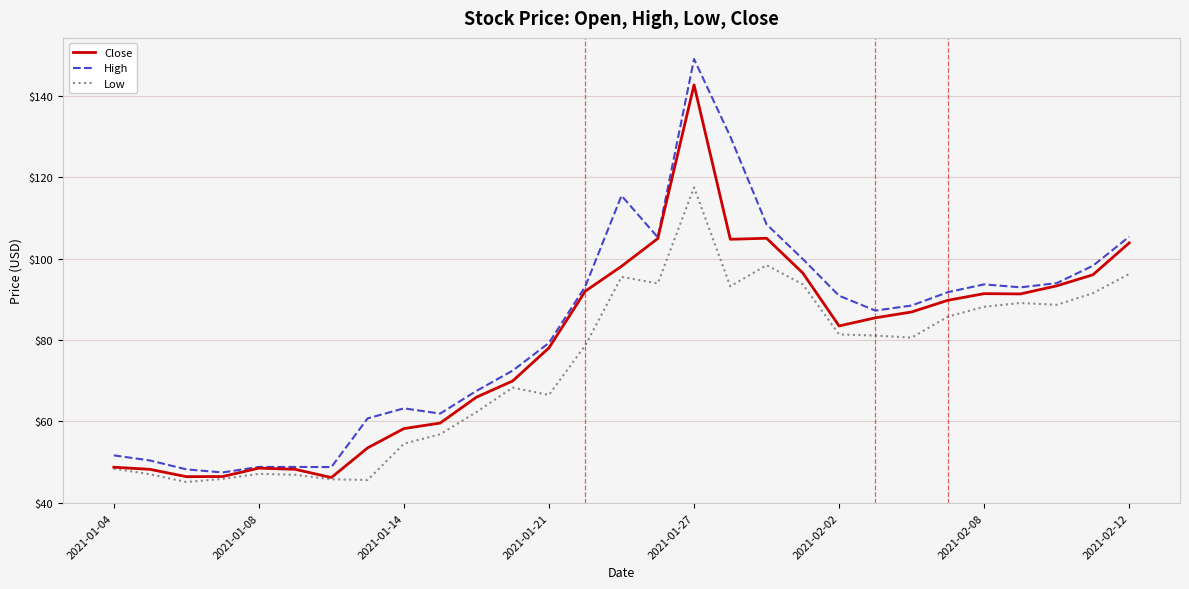

Does the chart have visible grid lines?

Yes